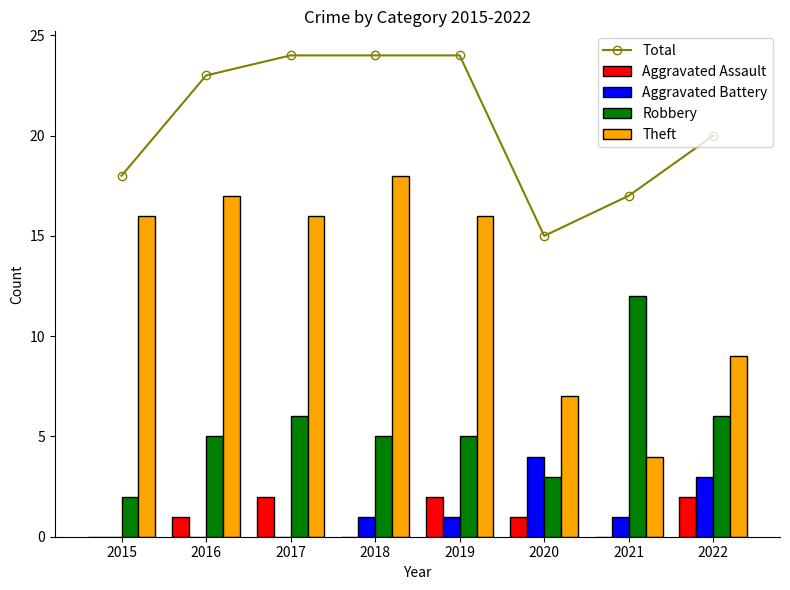

Between 2016 and 2017, which is larger?

2017